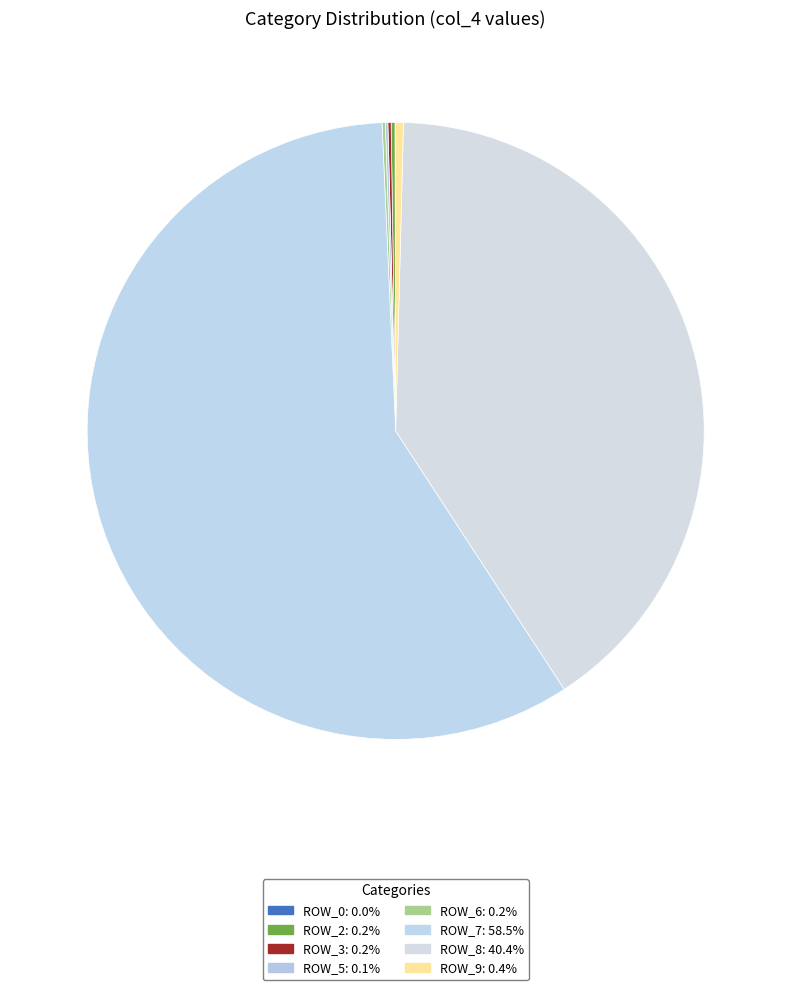

Which category accounts for the majority?

row_7